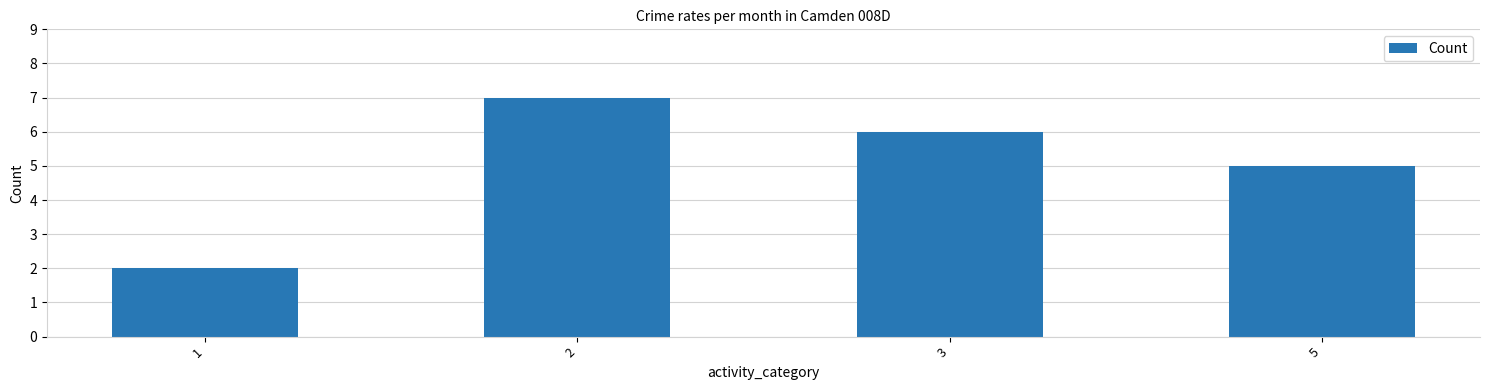

How many series are shown in this chart?

1